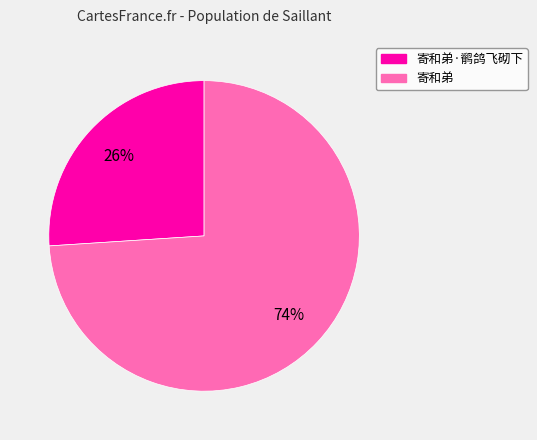

Does any single category account for the majority?

Yes